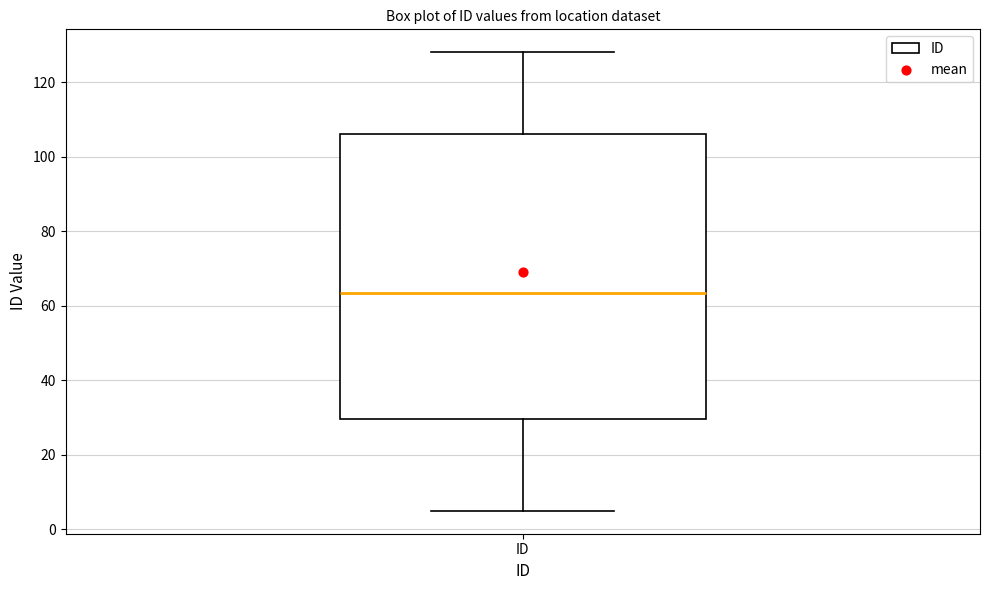

Transcribe this box plot: give where the median line is, the range the box spans, and where the two whiskers end, as read against the y-axis. The values are not printed on the chart, so give them approximately, as read against the axis.

median 64, box 30 to 106, whiskers 6 to 128